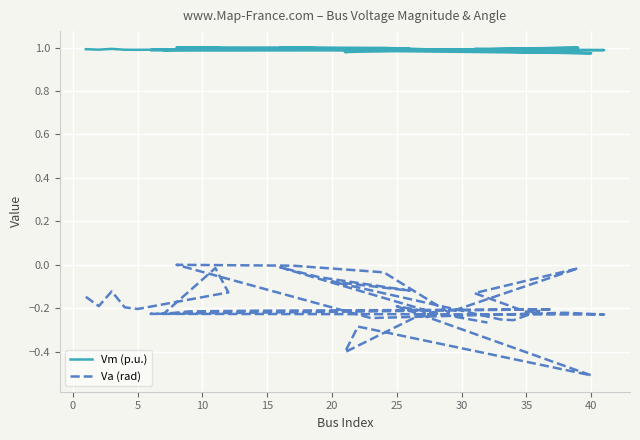

What is the minimum value shown in the chart?

-0.5